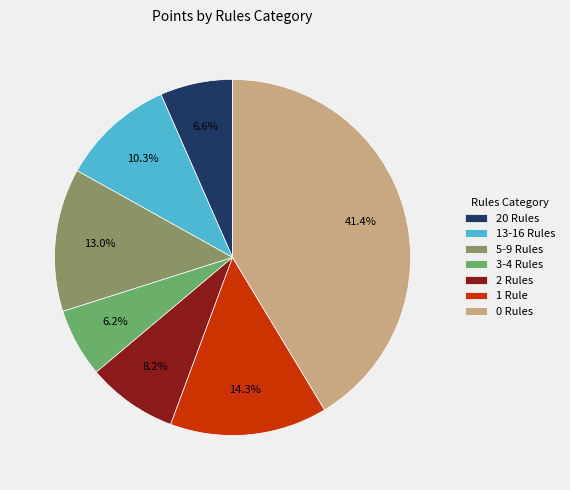

Do 20 Rules and 2 Rules together represent more than half of the pie?

No